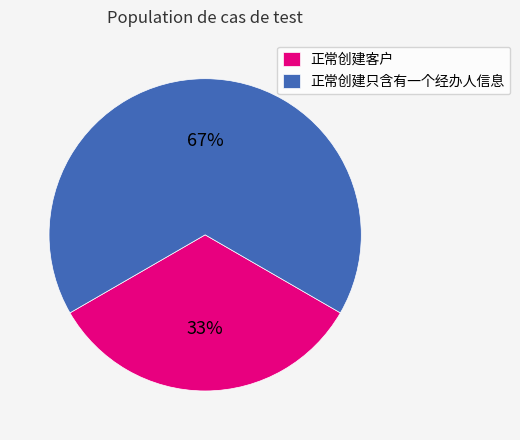

What is the majority slice?

正常创建只含有一个经办人信息